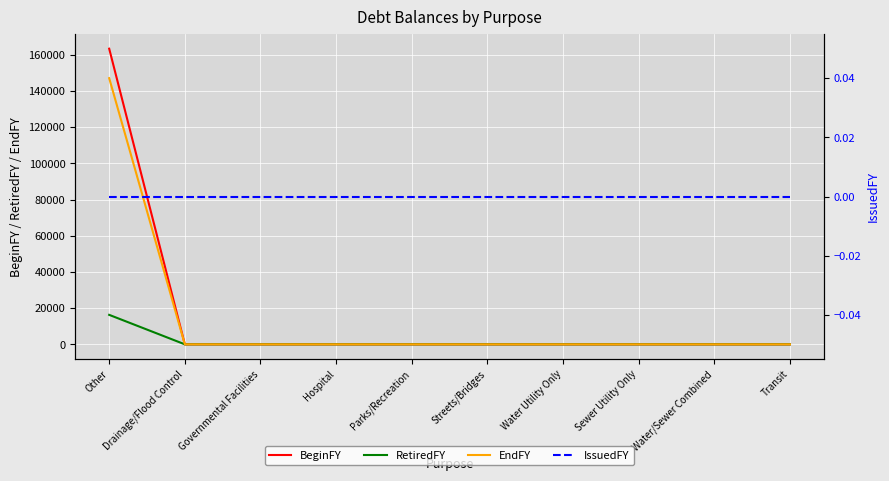

Which category has the lowest value in the IssuedFY series?

Other